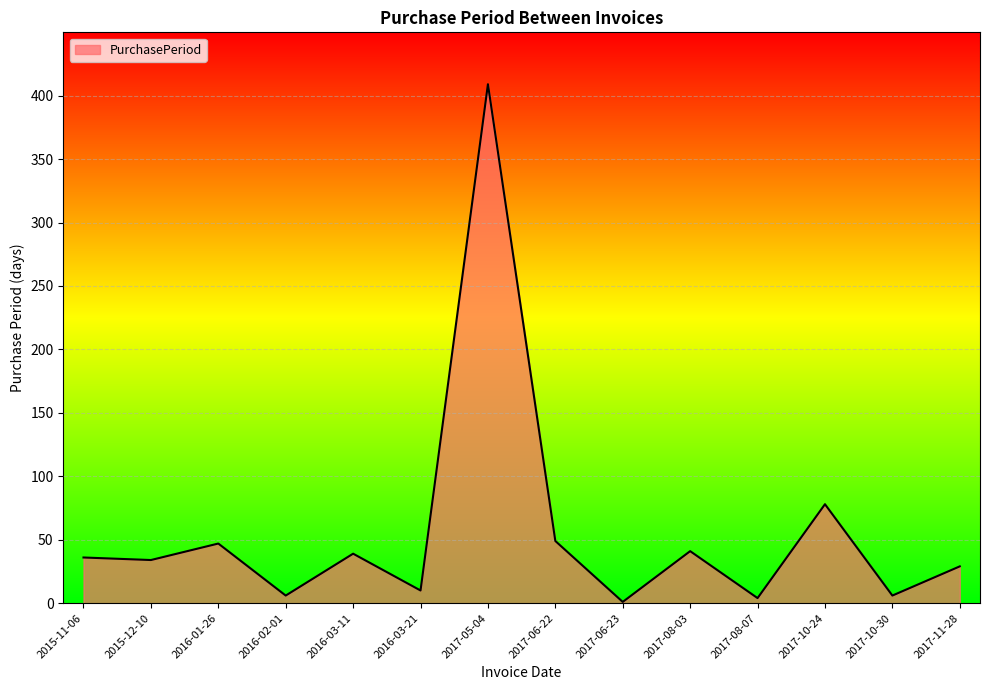

What is the smallest value displayed?

1